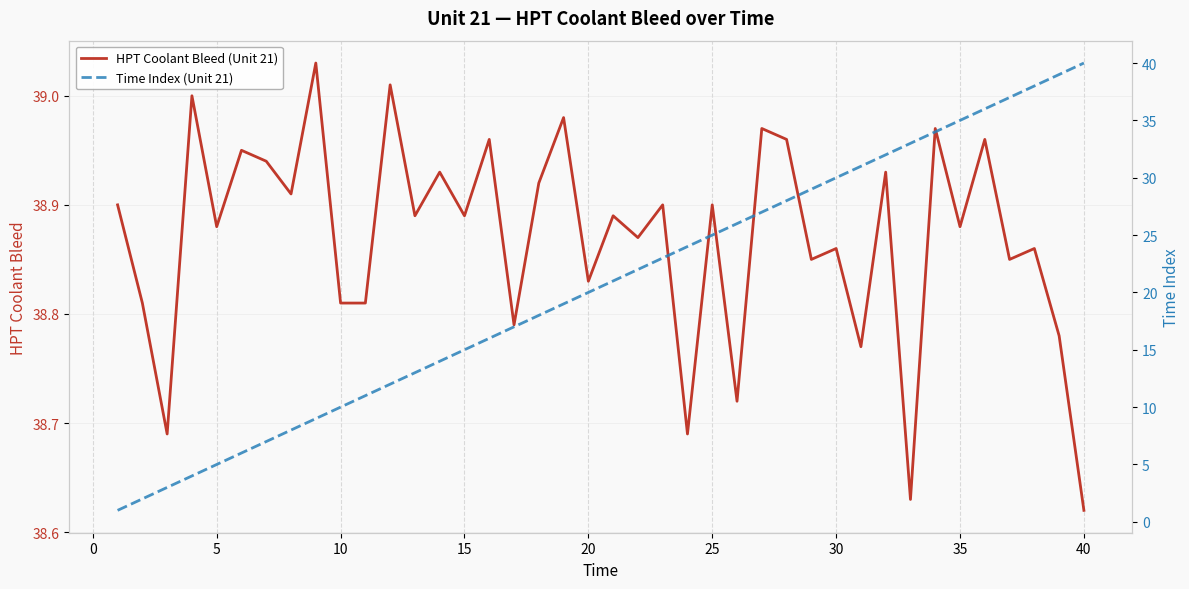

Reading left to right, list all the values displayed in this chart.

HPT Coolant Bleed (Unit 21): 38.9	38.8	38.7	39.0	38.9	39.0	38.9	38.9	39.0	38.8	38.8	39.0	38.9	38.9	38.9	39.0	38.8	38.9	39.0	38.8	38.9	38.9	38.9	38.7	38.9	38.7	39.0	39.0	38.9	38.9	38.8	38.9	38.6	39.0	38.9	39.0	38.9	38.9	38.8	38.6
Time Index (Unit 21): 1.0	2.0	3.0	4.0	5.0	6.0	7.0	8.0	9.0	10.0	11.0	12.0	13.0	14.0	15.0	16.0	17.0	18.0	19.0	20.0	21.0	22.0	23.0	24.0	25.0	26.0	27.0	28.0	29.0	30.0	31.0	32.0	33.0	34.0	35.0	36.0	37.0	38.0	39.0	40.0